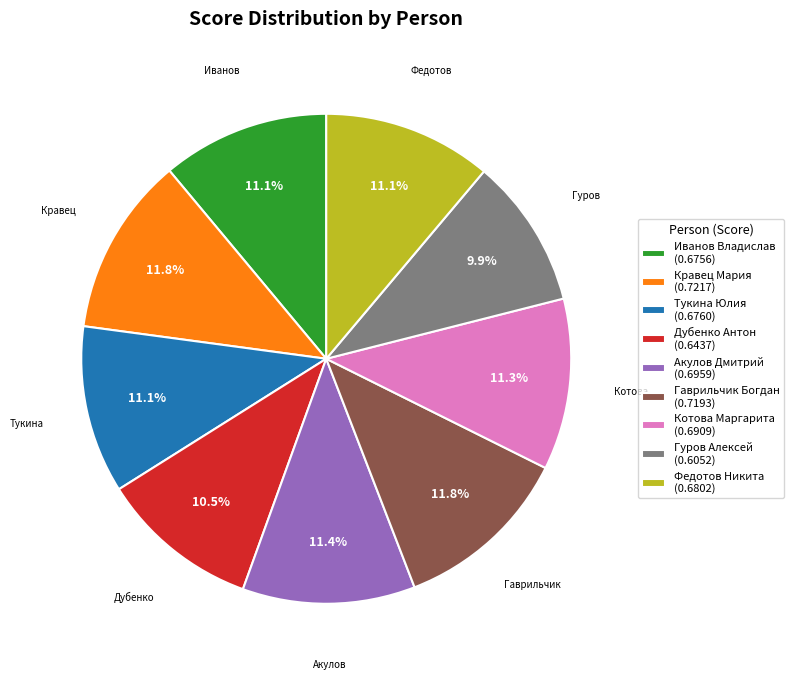

True or false: Иванов Владислав accounts for 5% of the total.

False